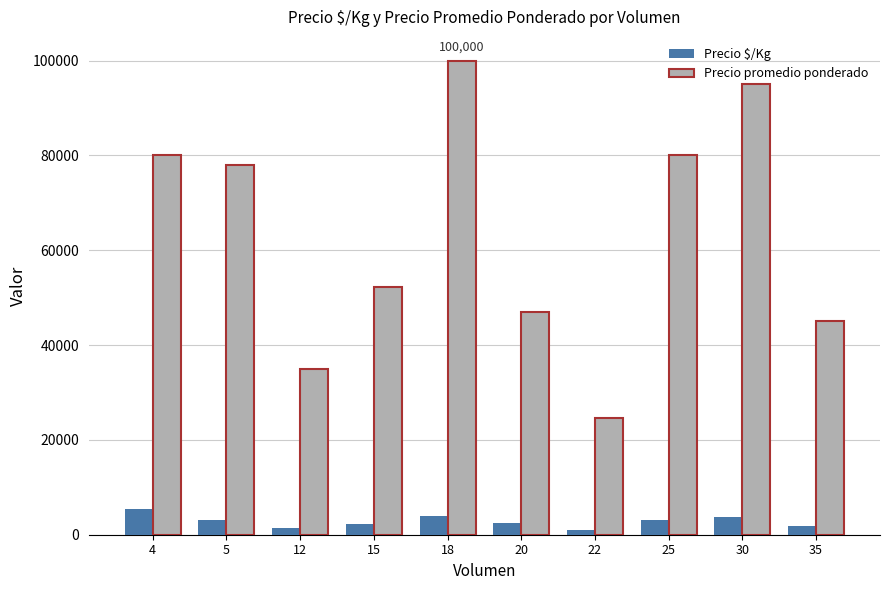

What is the value of the Precio $/Kg bar at the 1st from the left?

5333